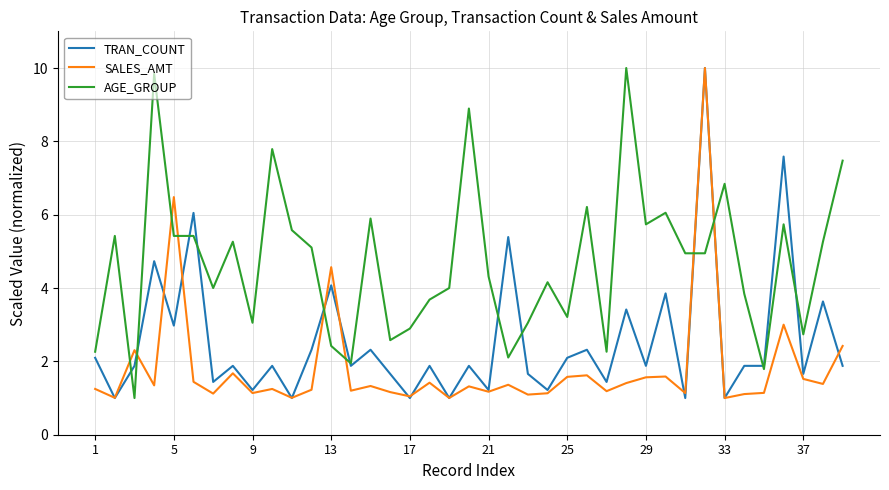

What is the lowest value of the SALES_AMT series?

1.0